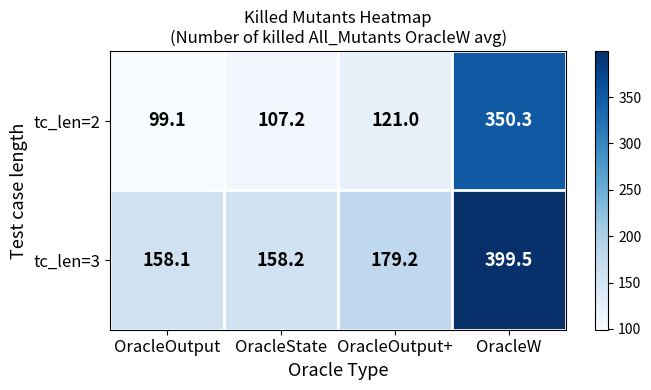

Which series has the widest spread of values?

tc_len=2